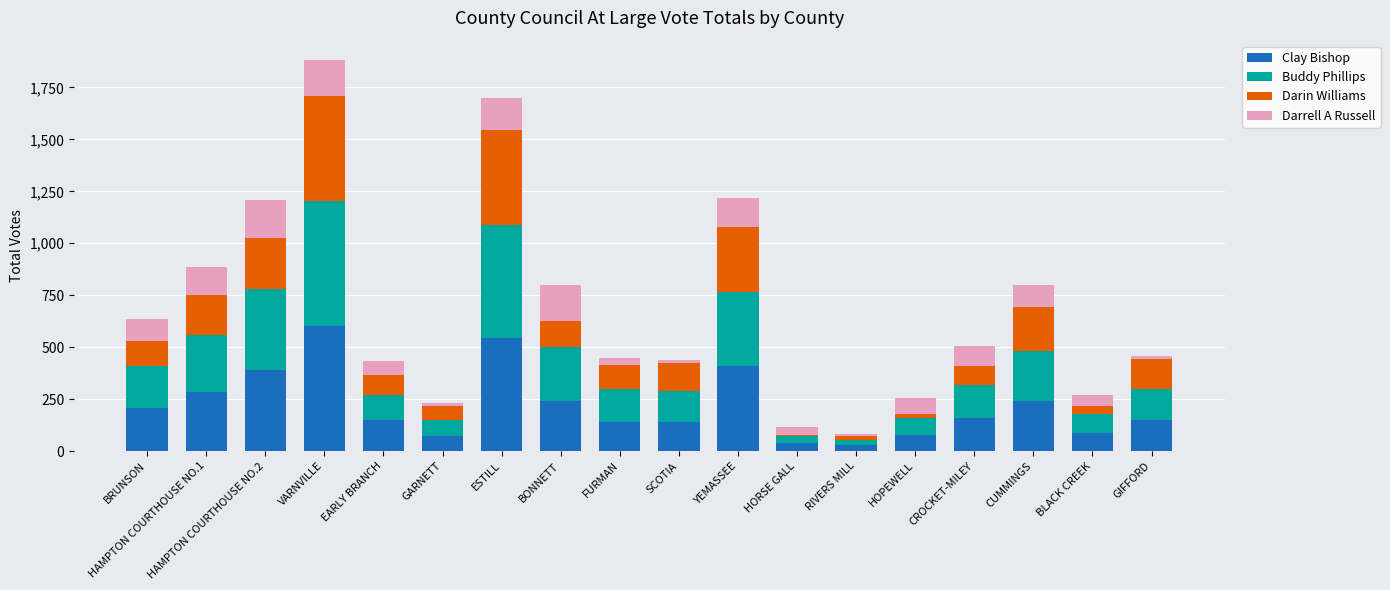

Where does the Clay Bishop series first go above 160?

BRUNSON